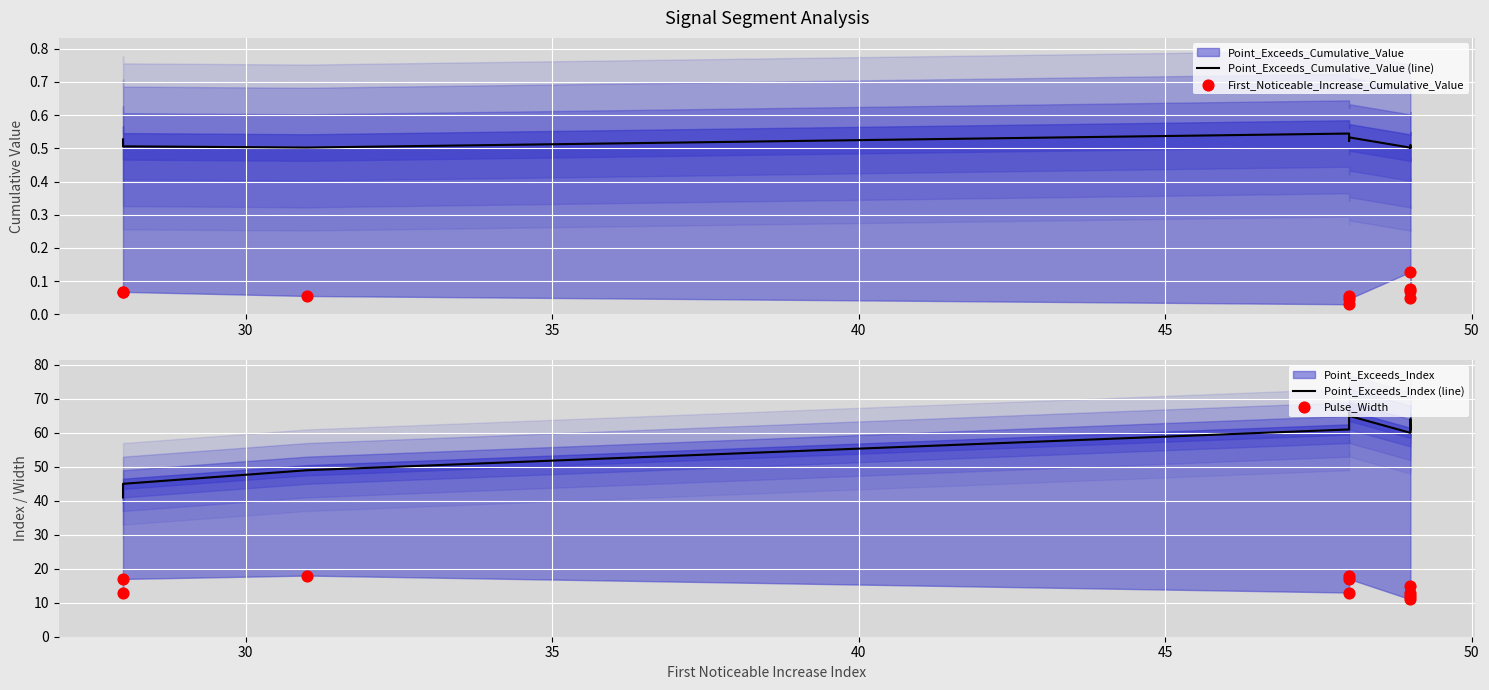

Is the value of Point_Exceeds_Cumulative_Value (line) at 45 greater than the value of Point_Exceeds_Index (line) at 30?

No